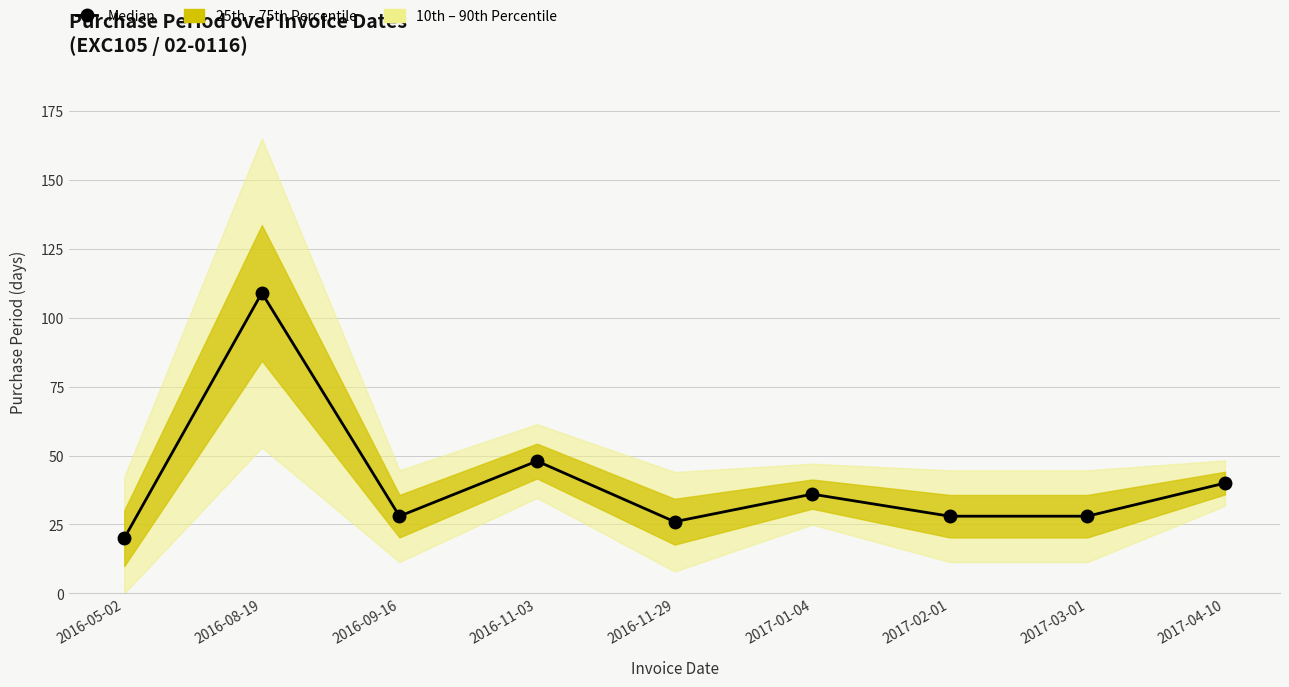

List the labels in order of value, largest first.

2016-08-19, 2016-11-03, 2017-04-10, 2017-01-04, 2016-09-16, 2017-02-01, 2017-03-01, 2016-11-29, 2016-05-02